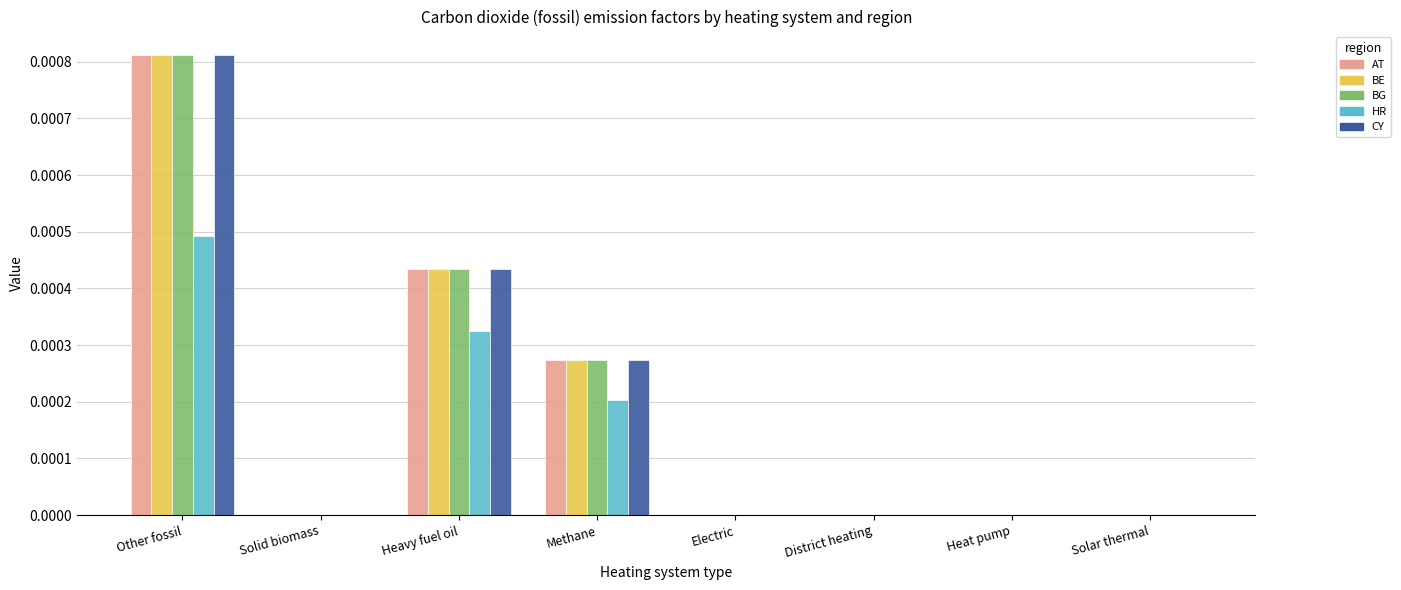

At which category is the sum across all series the highest?

Other fossil